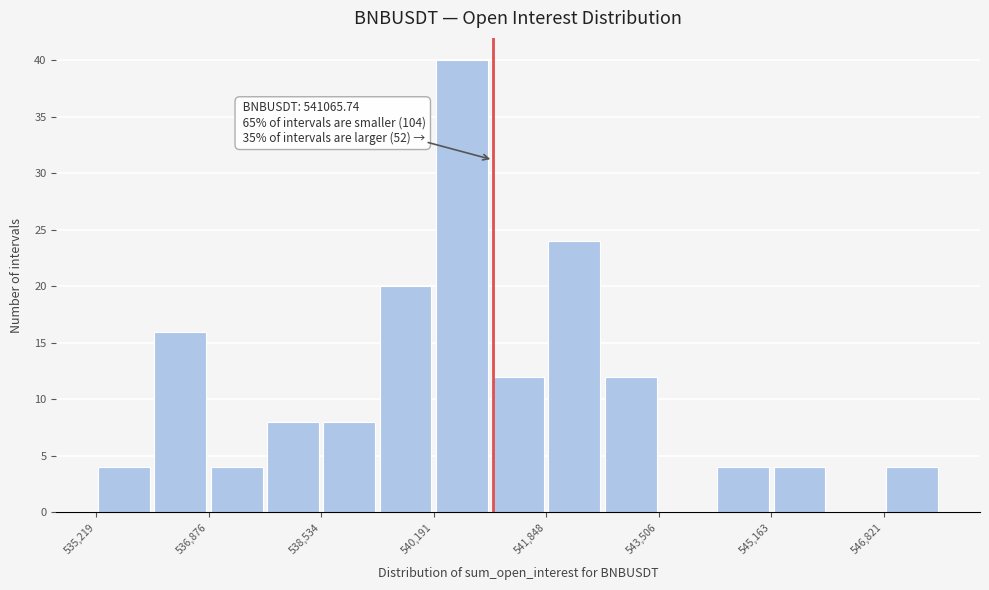

Over which range of the x-axis is the bar tallest?

540200 to 541000